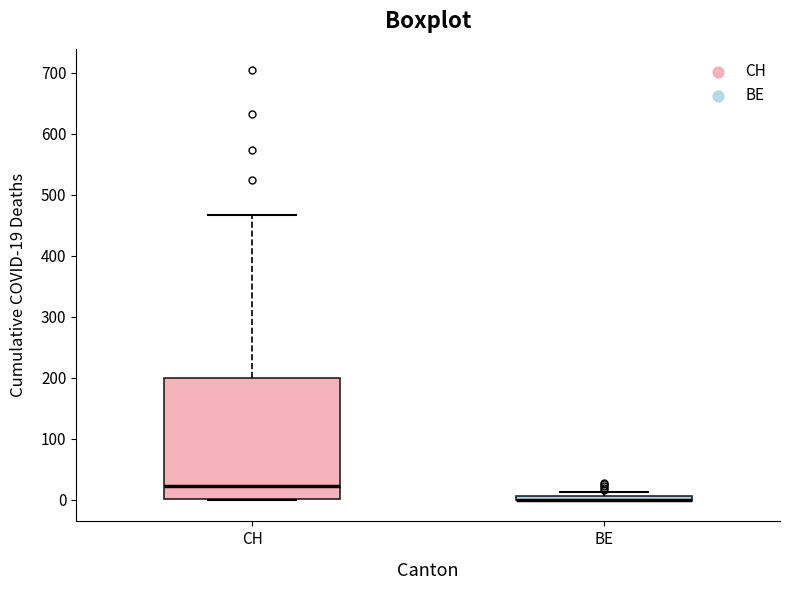

Comparing the boxes themselves (not the whiskers), which one is the tallest?

CH